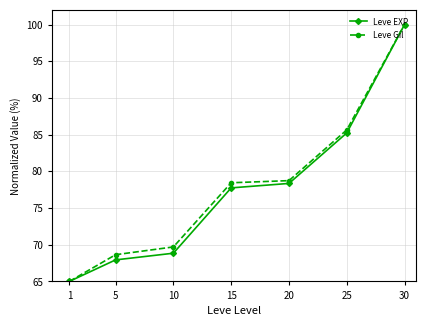

Where does the Leve Gil series first go above 78?

15